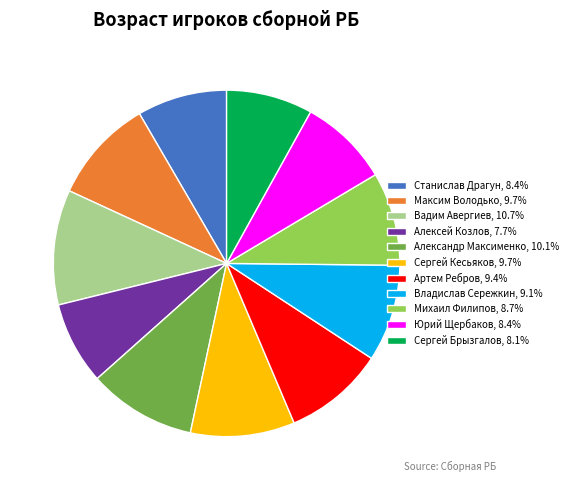

True or false: Артем Ребров accounts for 16% of the total.

False